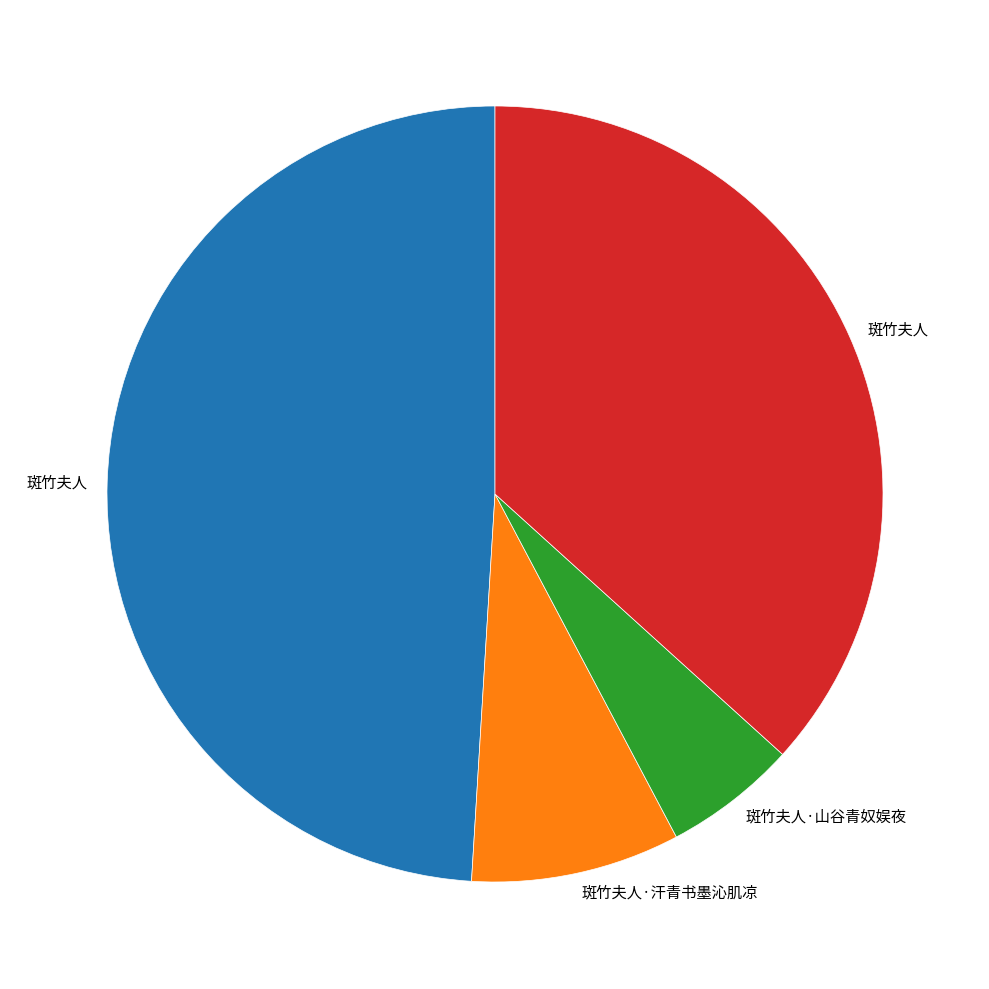

Is there any slice that represents more than half of the pie?

No